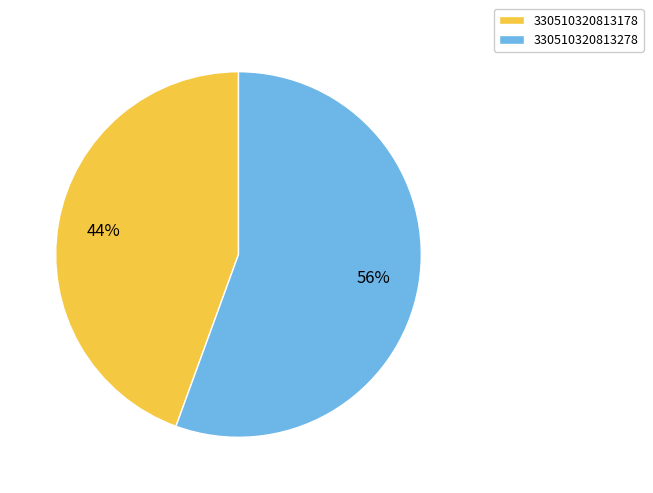

To the nearest percent, what percentage of the pie is 330510320813178?

44%